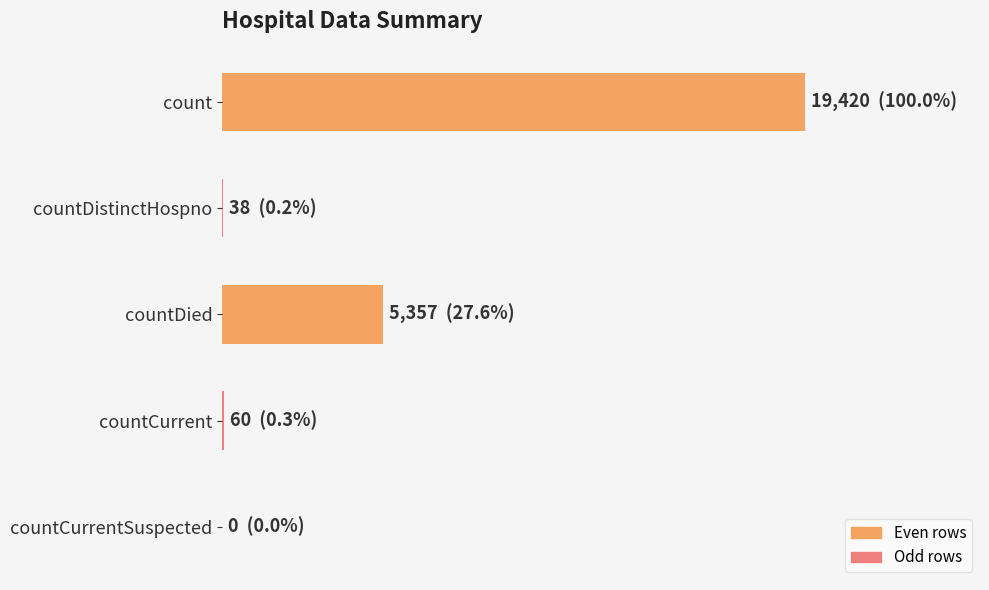

Are the bars grouped side by side (vs. stacked)?

No